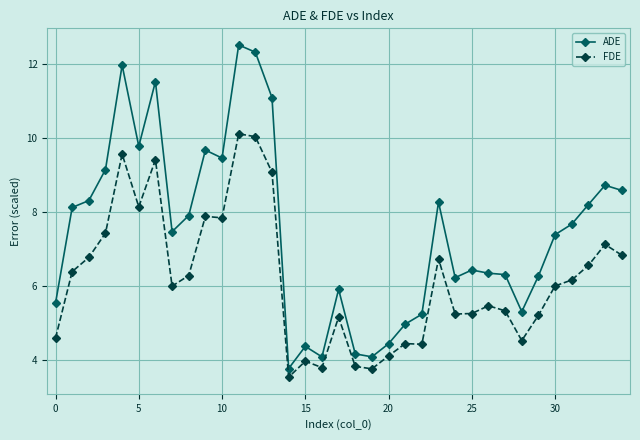

What is the maximum value for FDE?

10.1